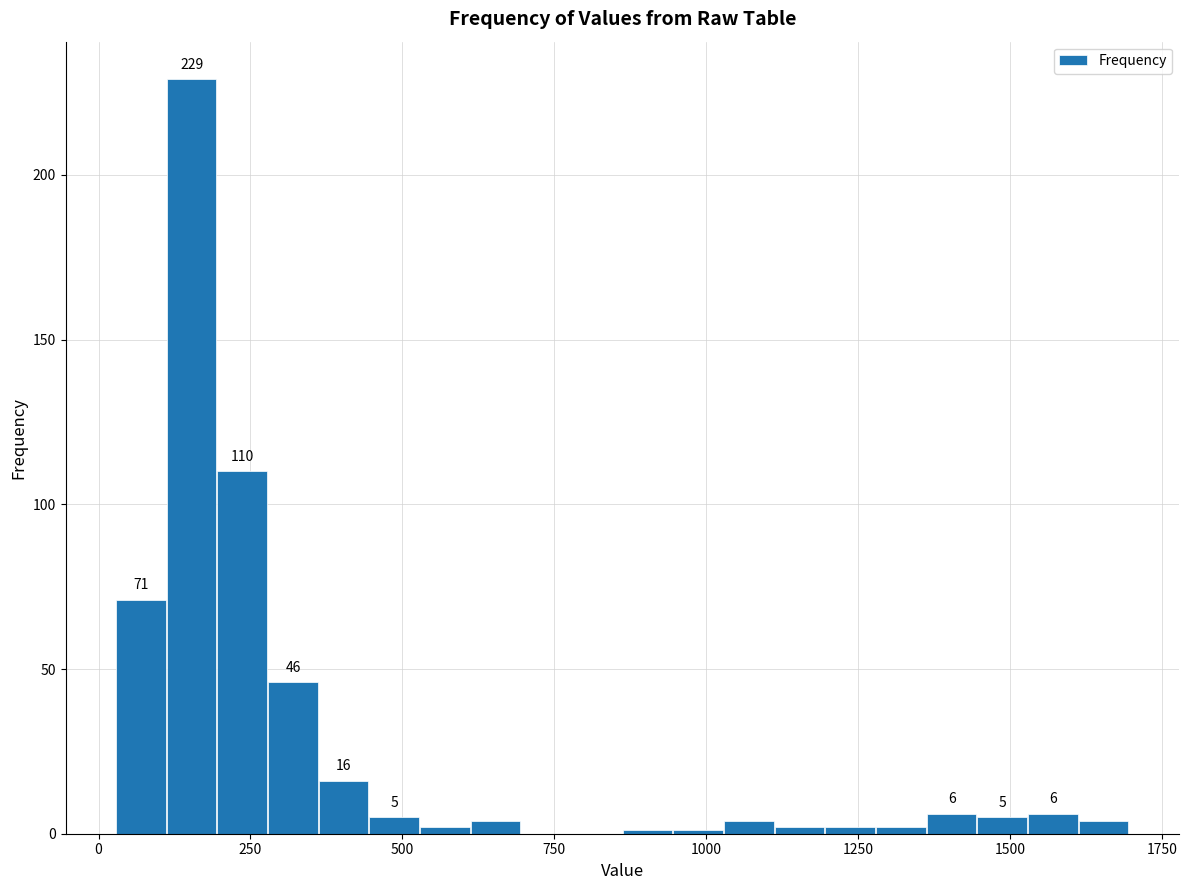

Around what value on the x-axis is the tallest bar? Give the approximate position of its centre, as read against the axis.

150